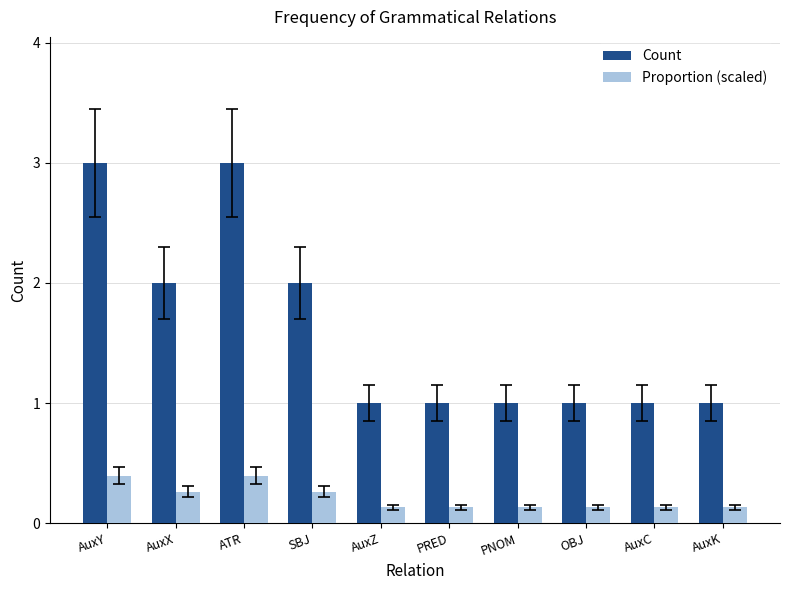

What is the total value across all series at ATR?

3.4